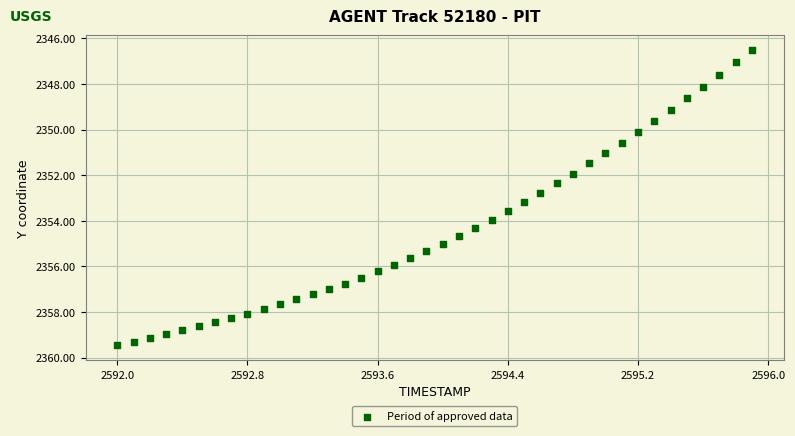

What is the range of X values (max minus min)?

3.9